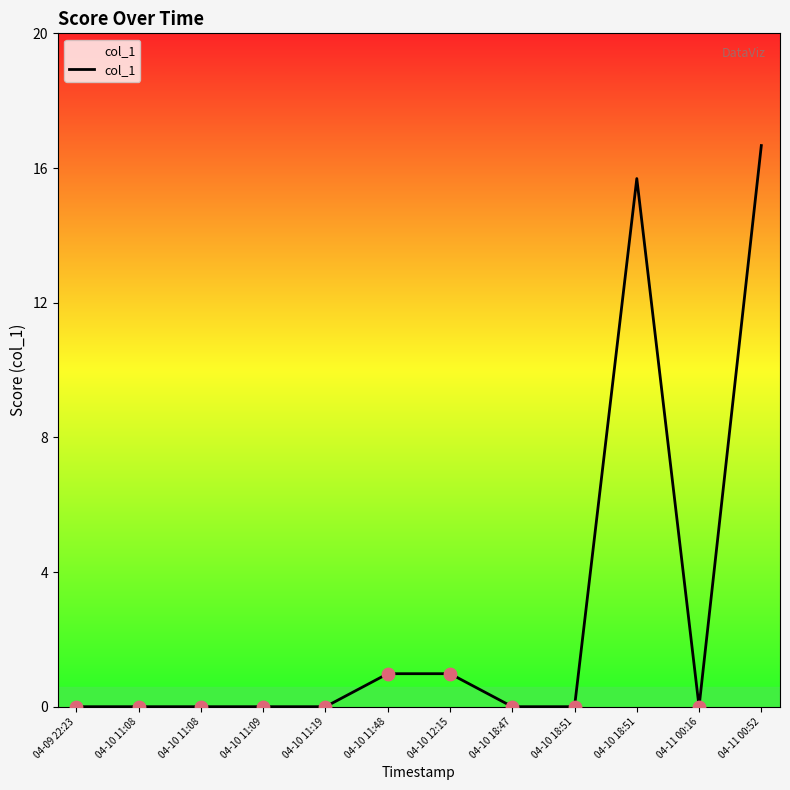

Between 04-10 11:19 and 04-10 11:08, which is larger?

04-10 11:19